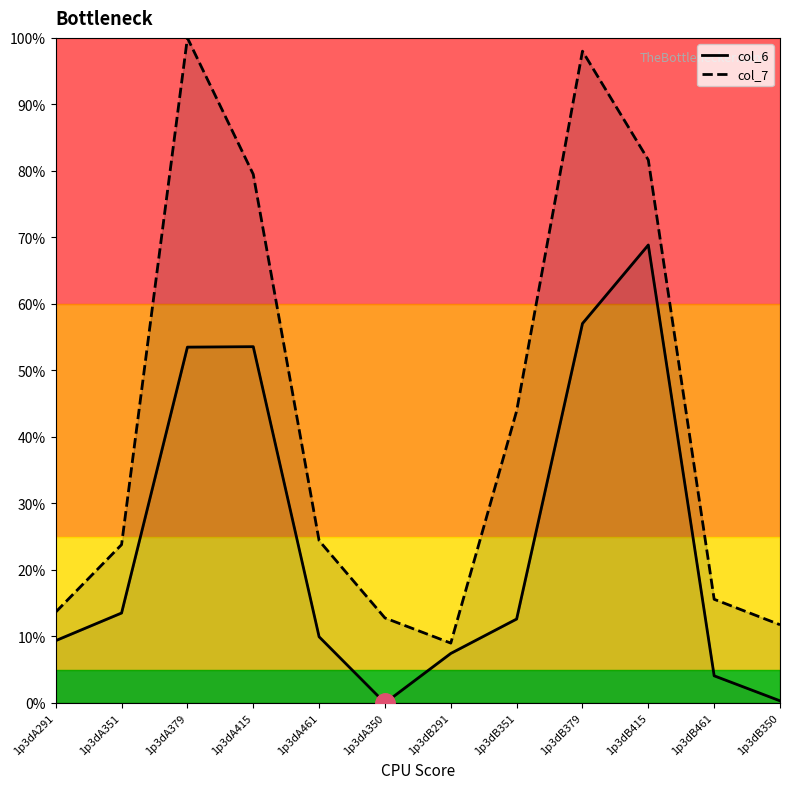

How many data points in col_6_line are above 0?

11